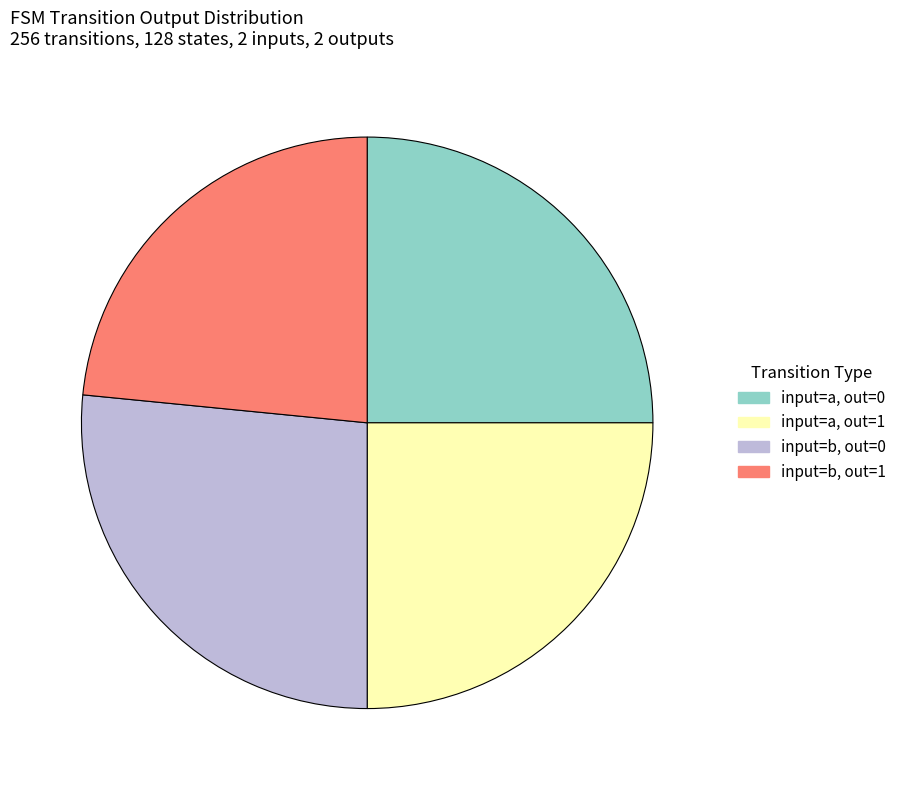

How many segments does this pie chart have?

4